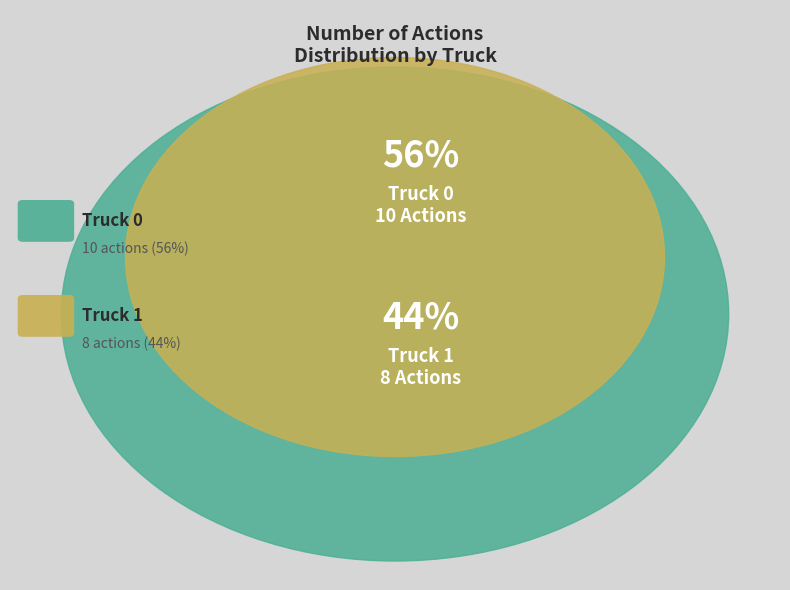

To the nearest percent, what percentage of the pie is Truck 0?

56%